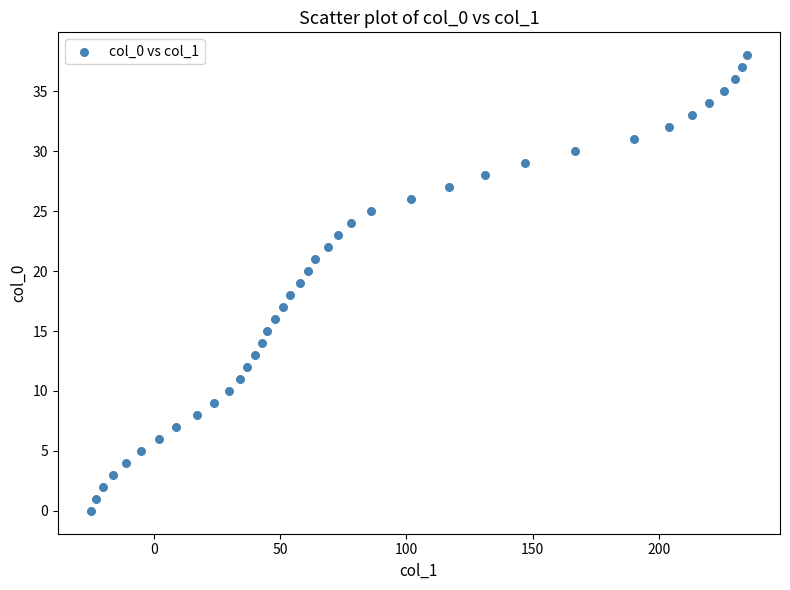

What is the range of Y values (max minus min)?

38